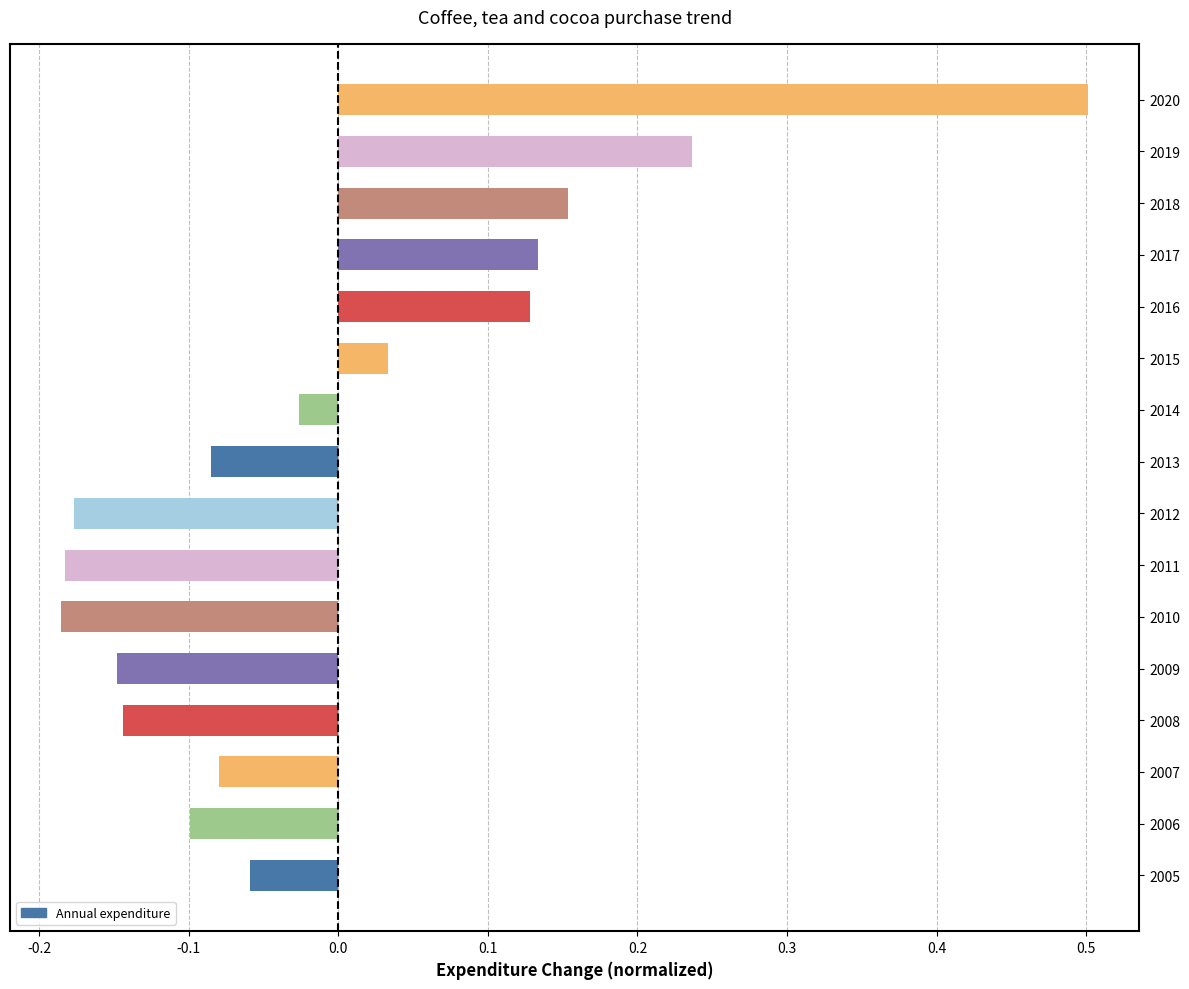

Between 2010 and 2005, which is larger?

2005